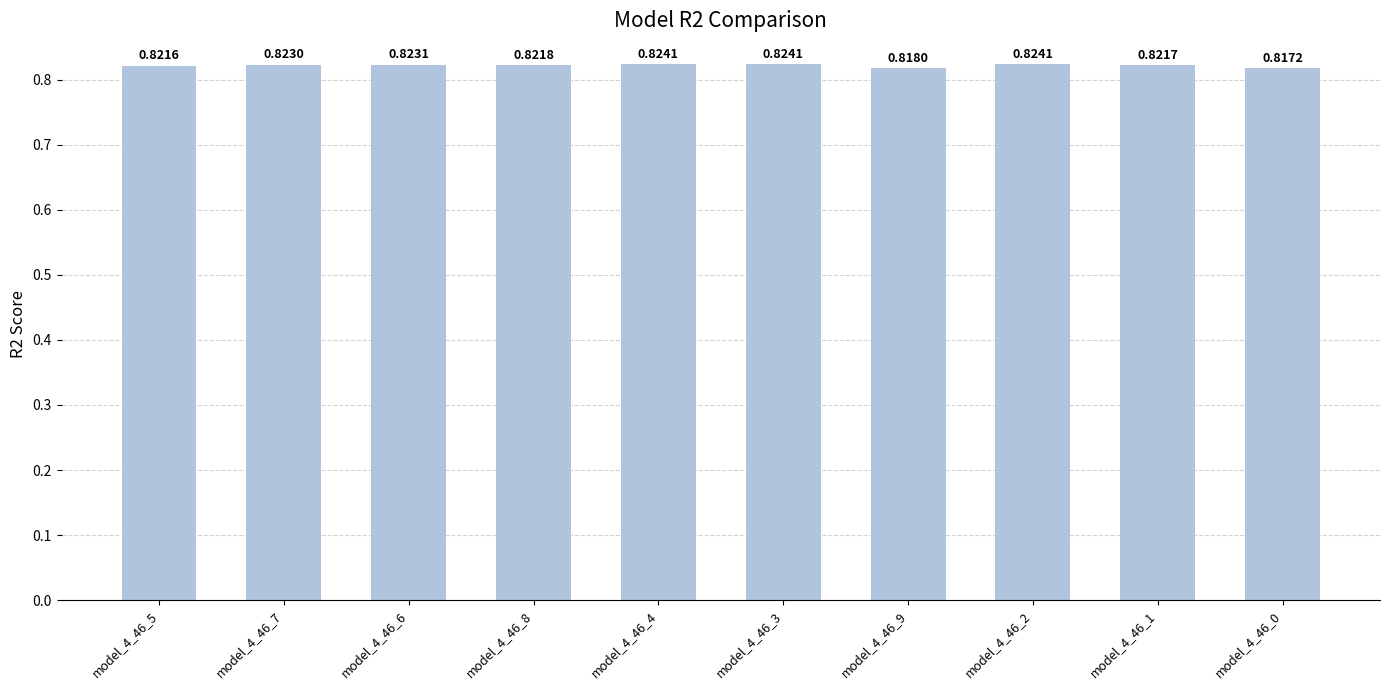

What is the sum of all values?

8.2